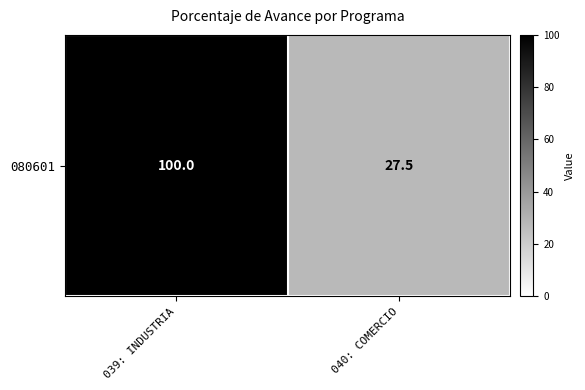

What is the sum of all values?

127.5